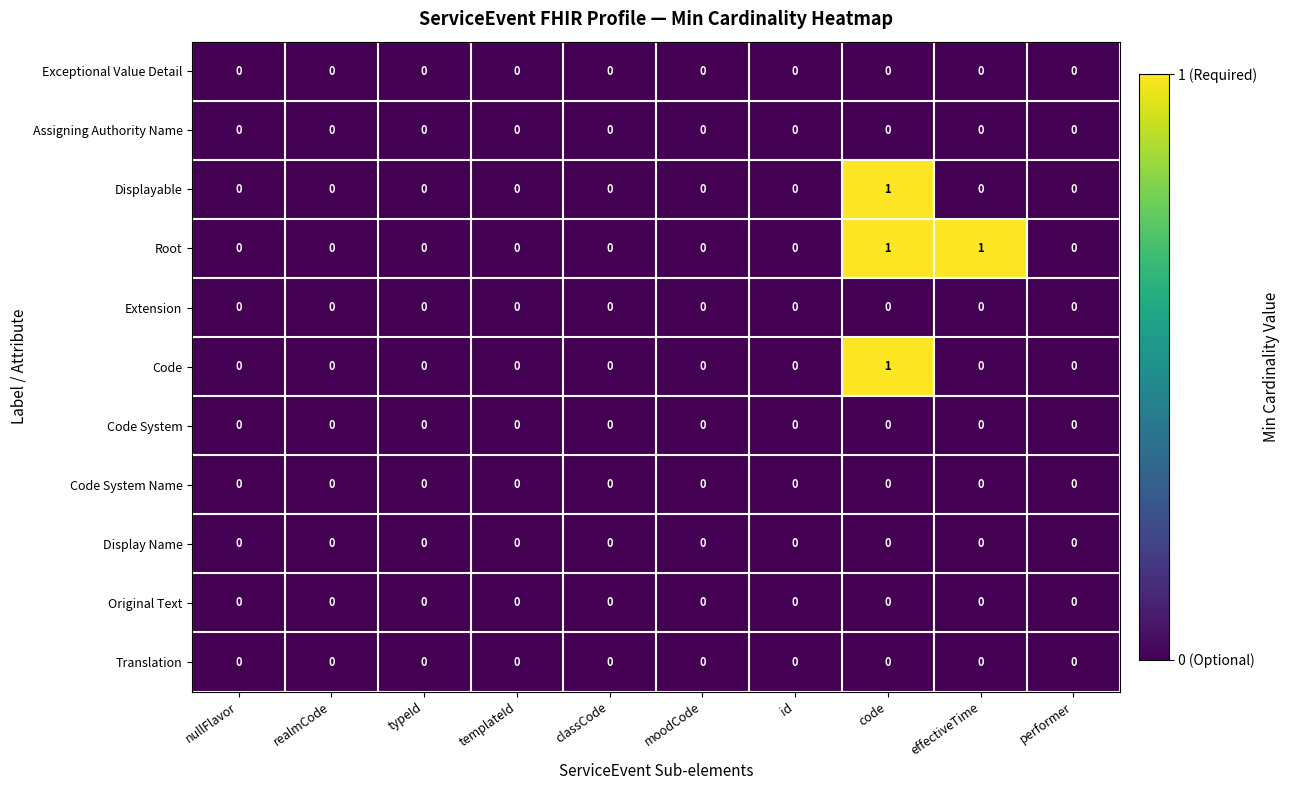

At which category is the sum across all series the highest?

code